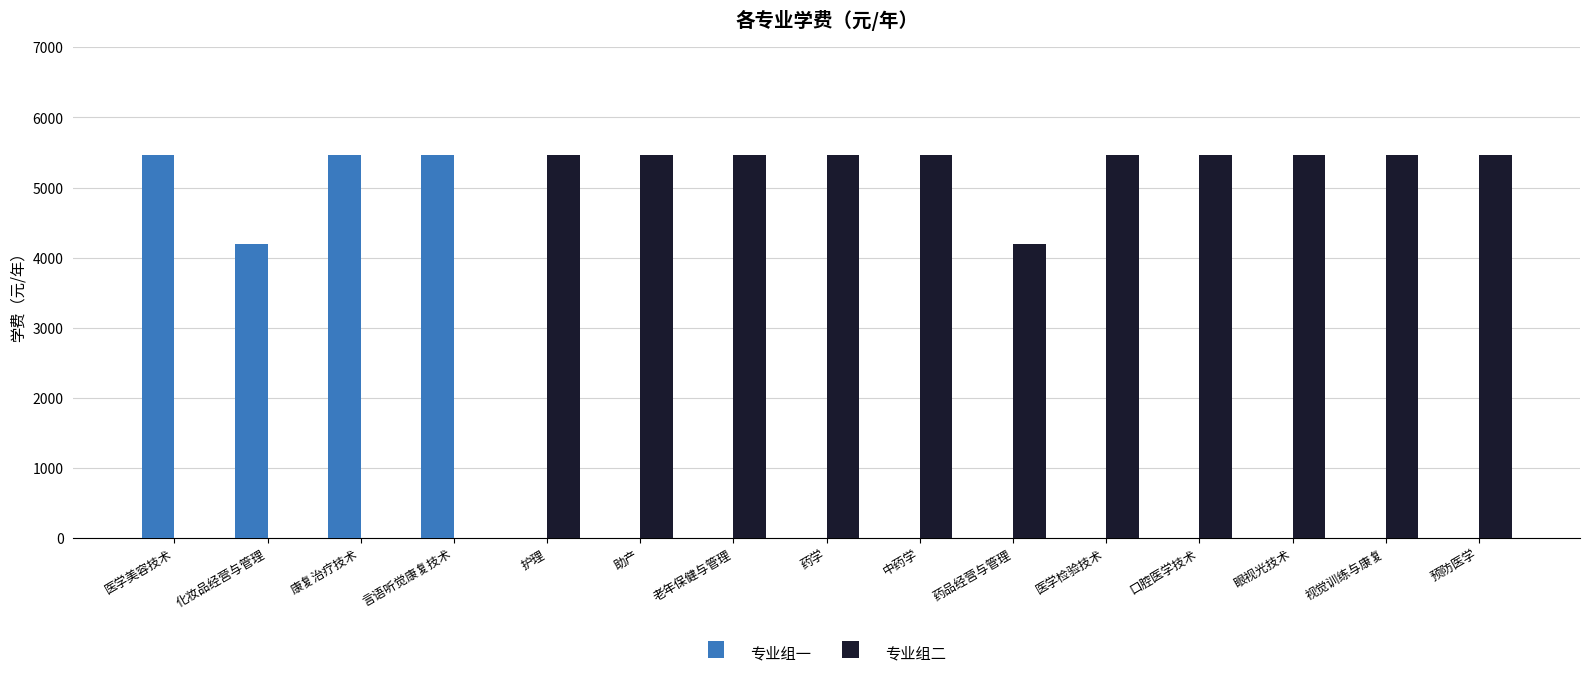

Is the value of 专业组一 at 口腔医学技术 greater than the value of 专业组二 at 药学?

No